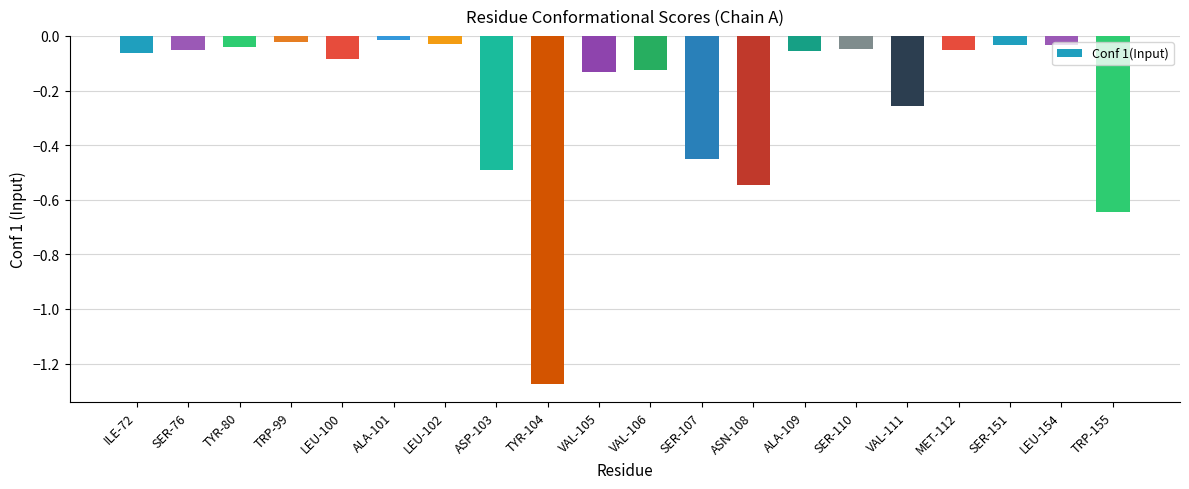

What is the label of the 12th bar from the right?

TYR-104